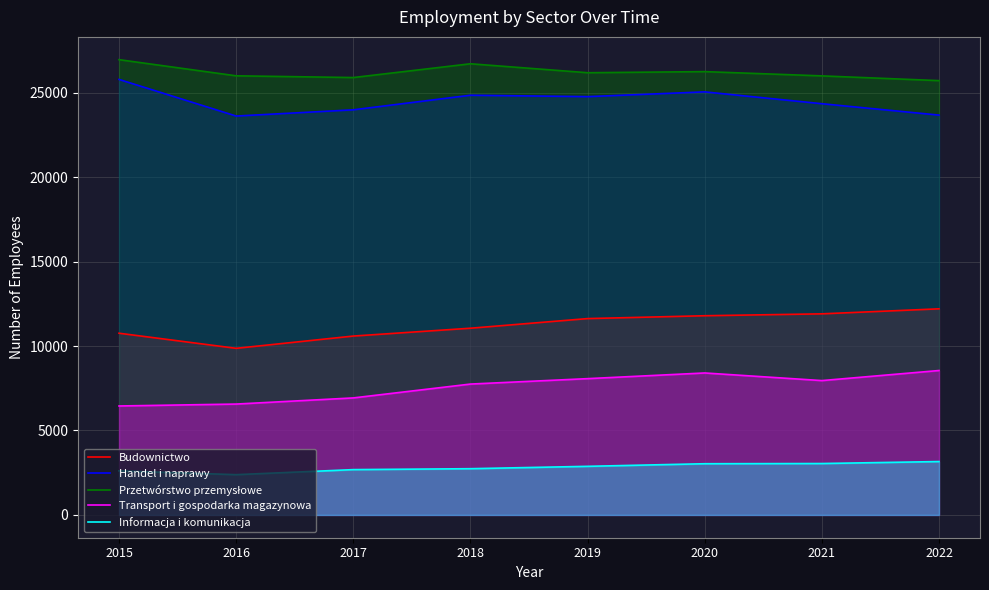

True or false: Informacja i komunikacja and Transport i gospodarka magazynowa cross at least once.

False